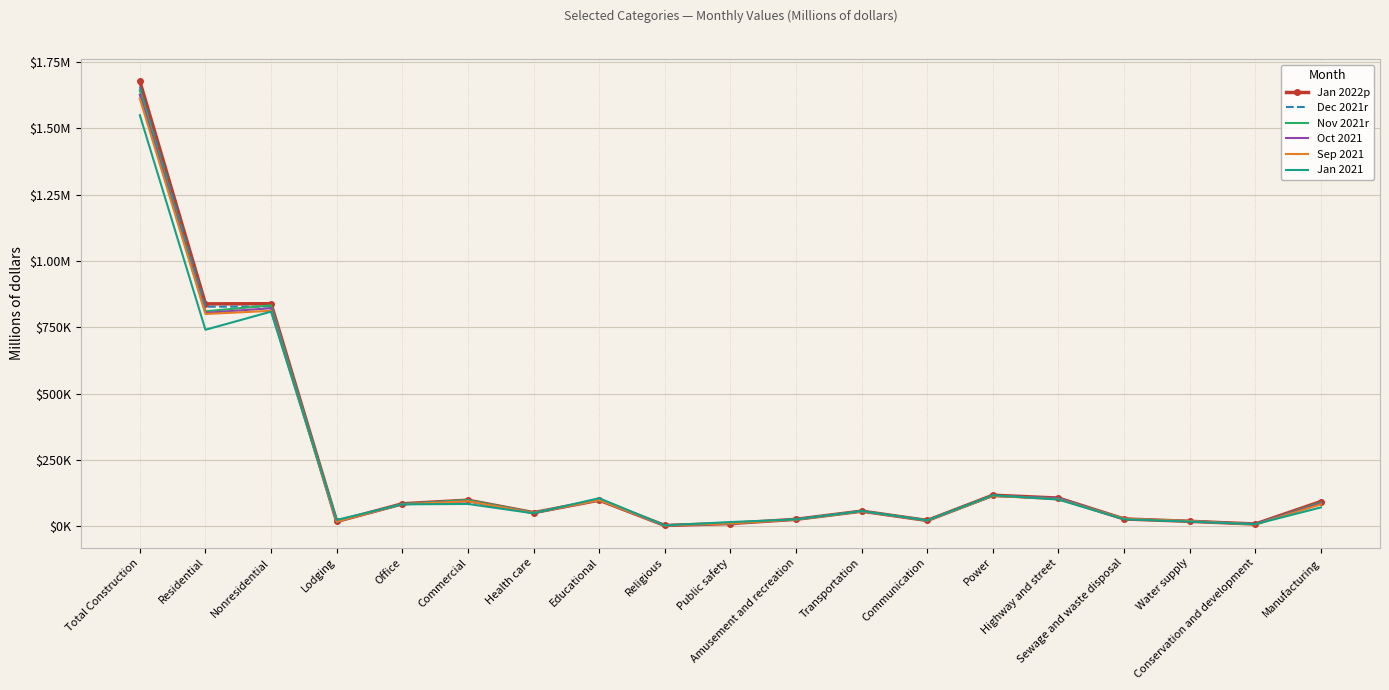

What are all the series names shown in the legend?

Jan 2022p, Dec 2021r, Nov 2021r, Oct 2021, Sep 2021, Jan 2021